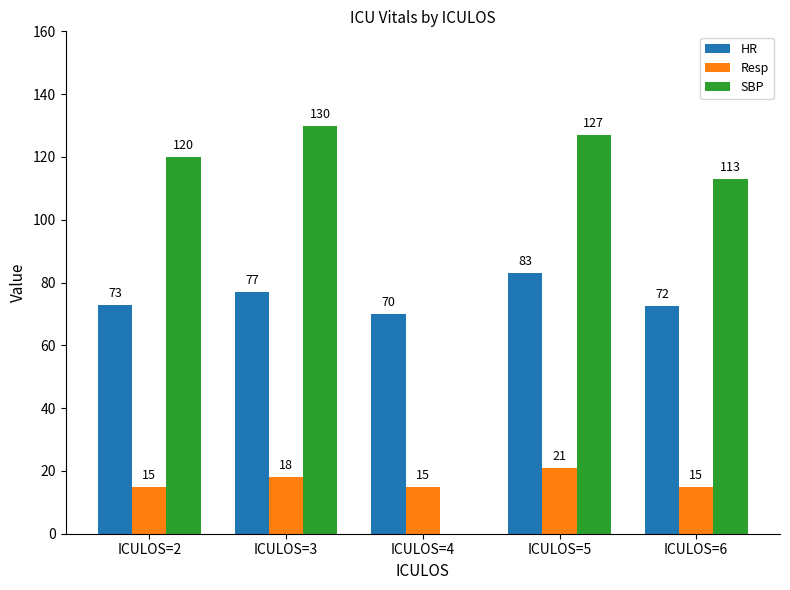

Which series has the largest total across all categories?

SBP